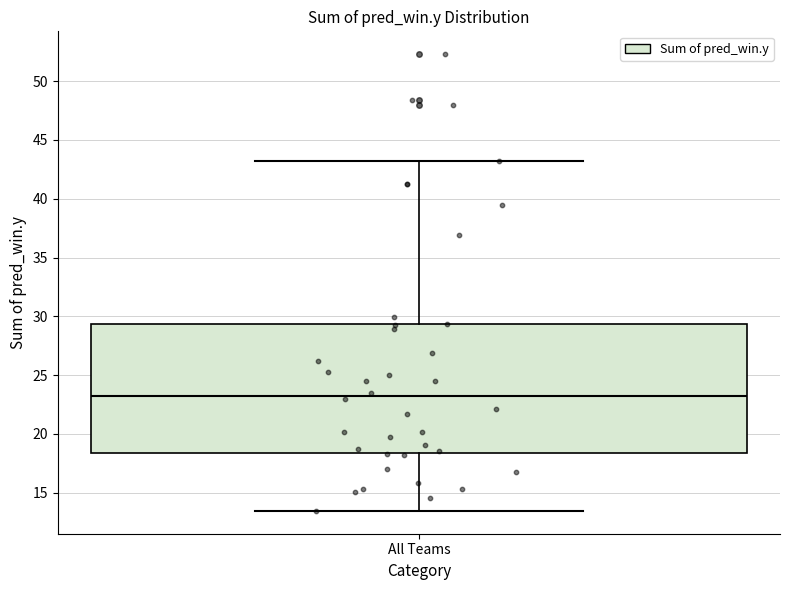

Read this box plot against the y-axis: the position of the median line, the range covered by the box, and the ends of both whiskers. The values are not printed on the chart, so give them approximately, as read against the axis.

median 23.0, box 18.5 to 29.5, whiskers 13.5 to 43.0